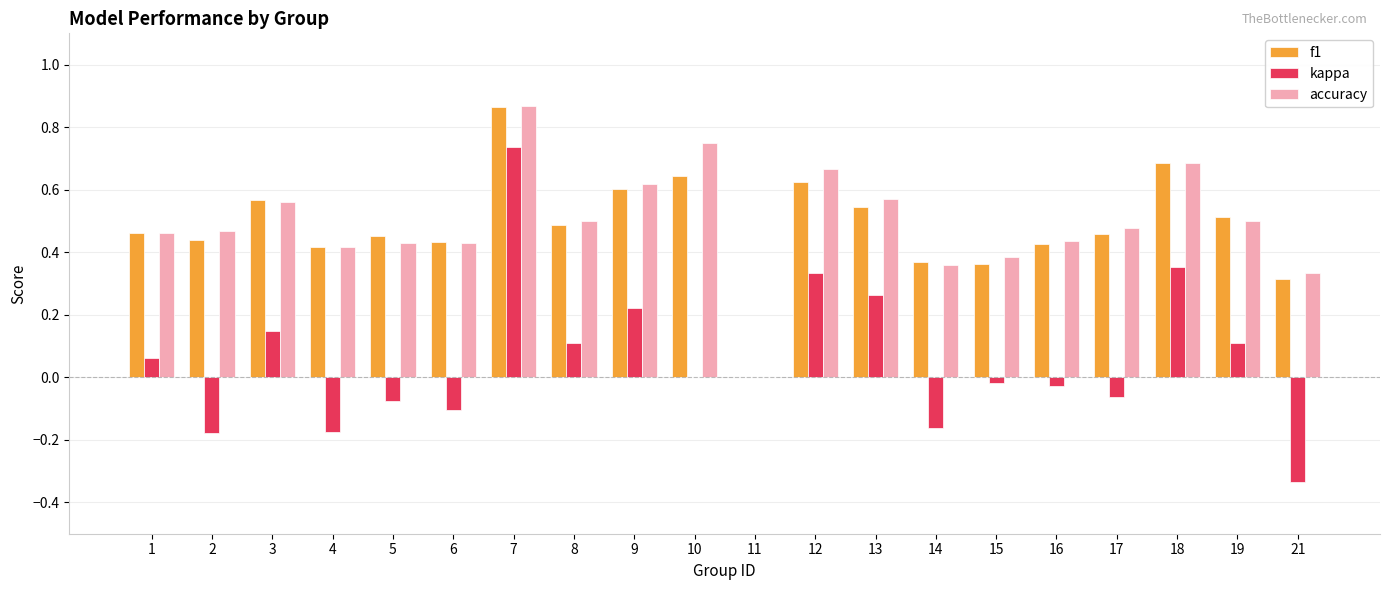

What is the total value across all series at 9?

1.4